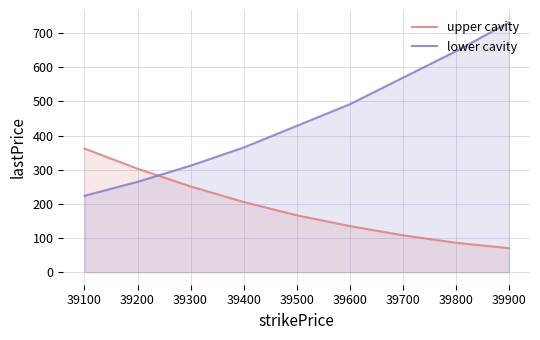

At 39500, list the series in order from largest to smallest.

lower cavity, upper cavity